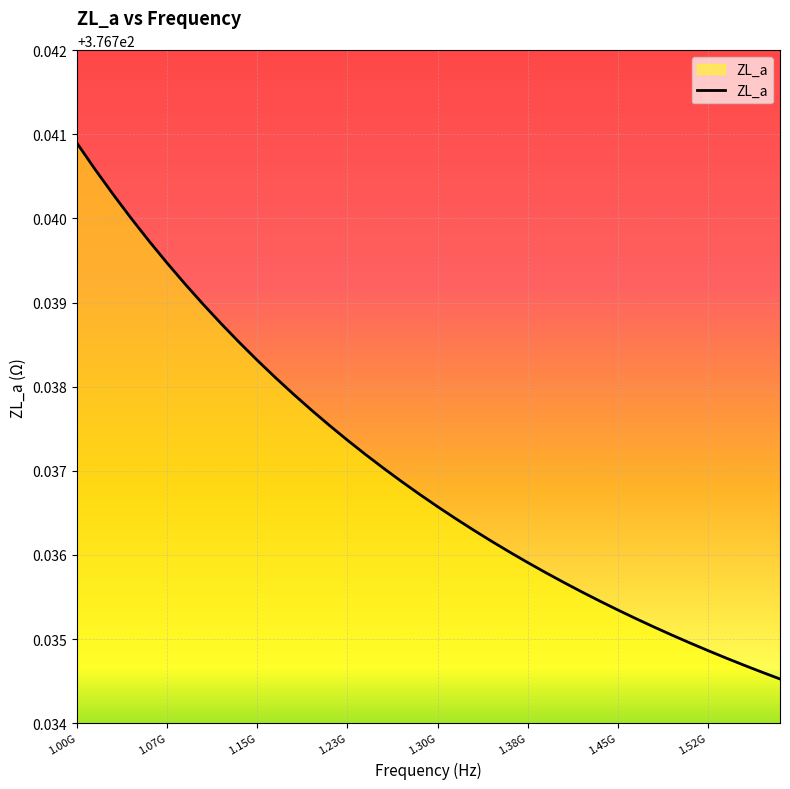

Does the chart display data point markers on the line(s)?

No